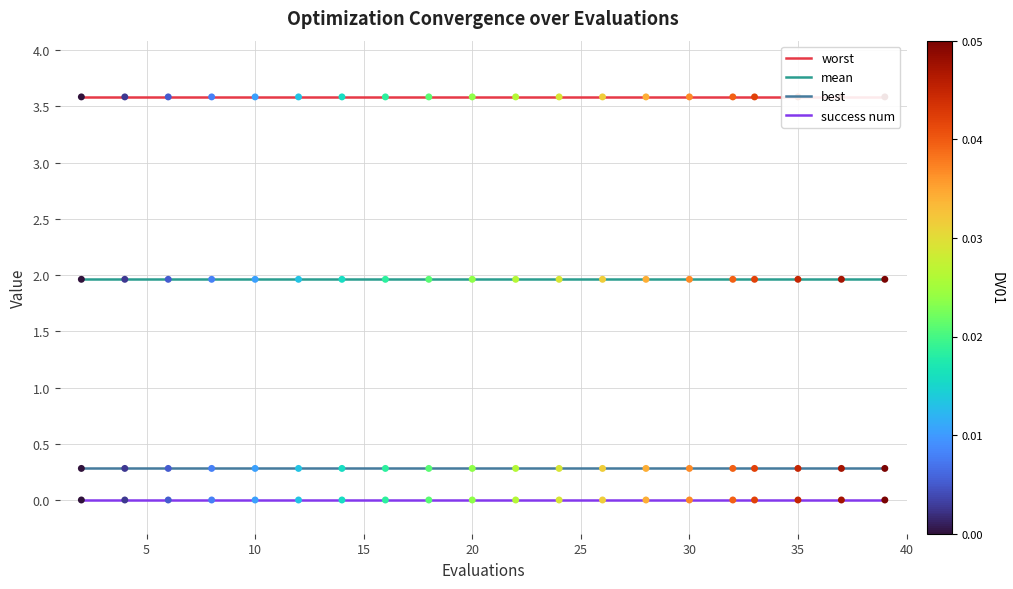

What are all the series names shown in the legend?

worst, mean, best, success num